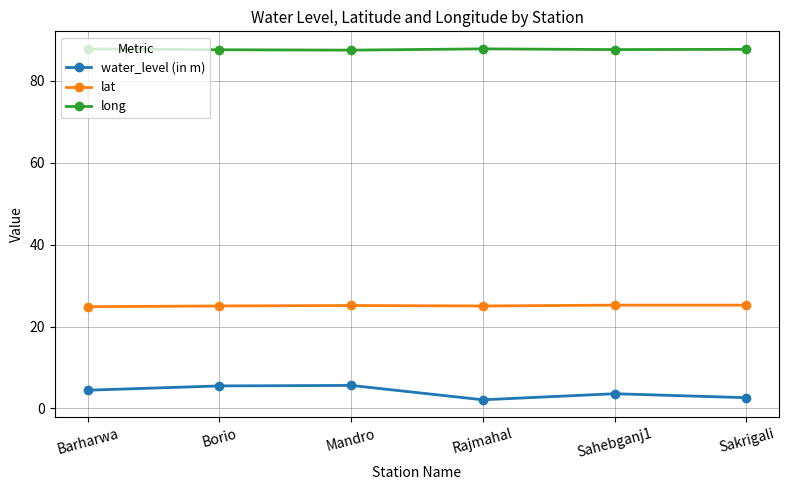

At how many categories does at least one series exceed 23?

6